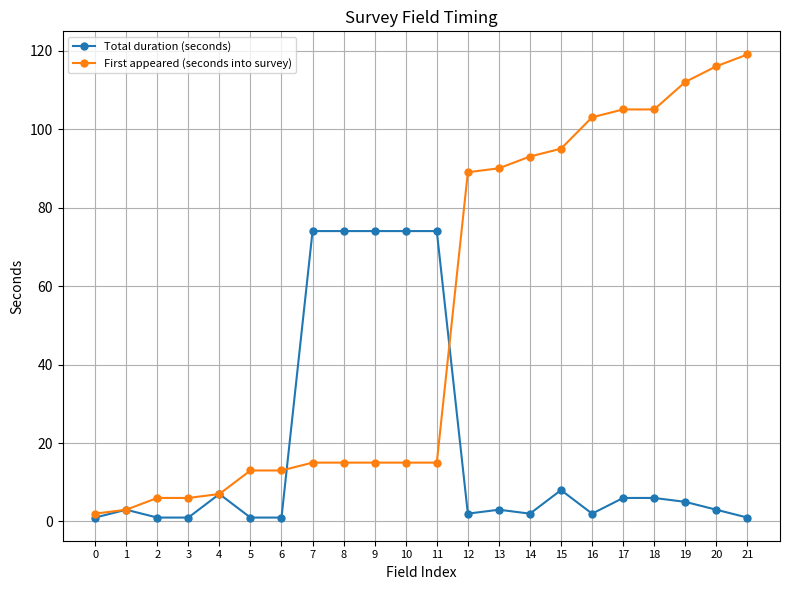

Which series changed the most between 1 and 13?

First appeared (seconds into survey)